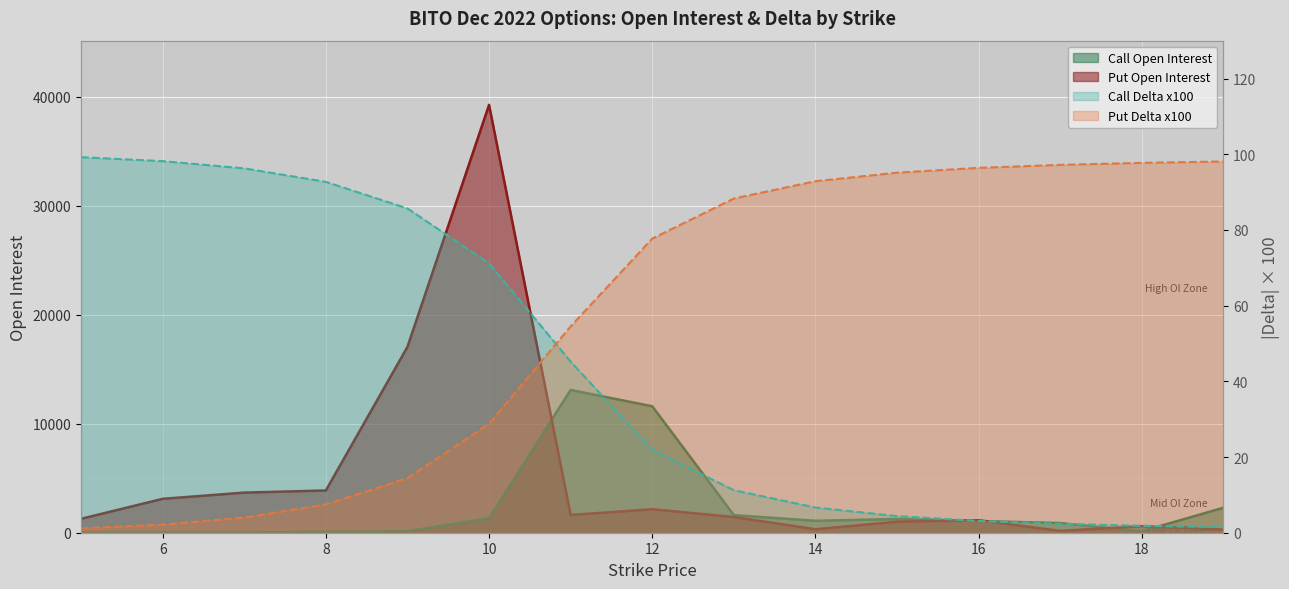

How many lines are shown in the chart?

4